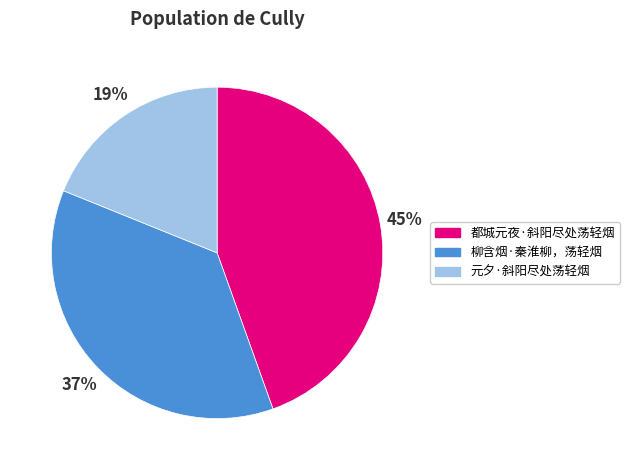

What percentage is the 柳含烟·秦淮柳，荡轻烟 slice, to the nearest percent?

37%